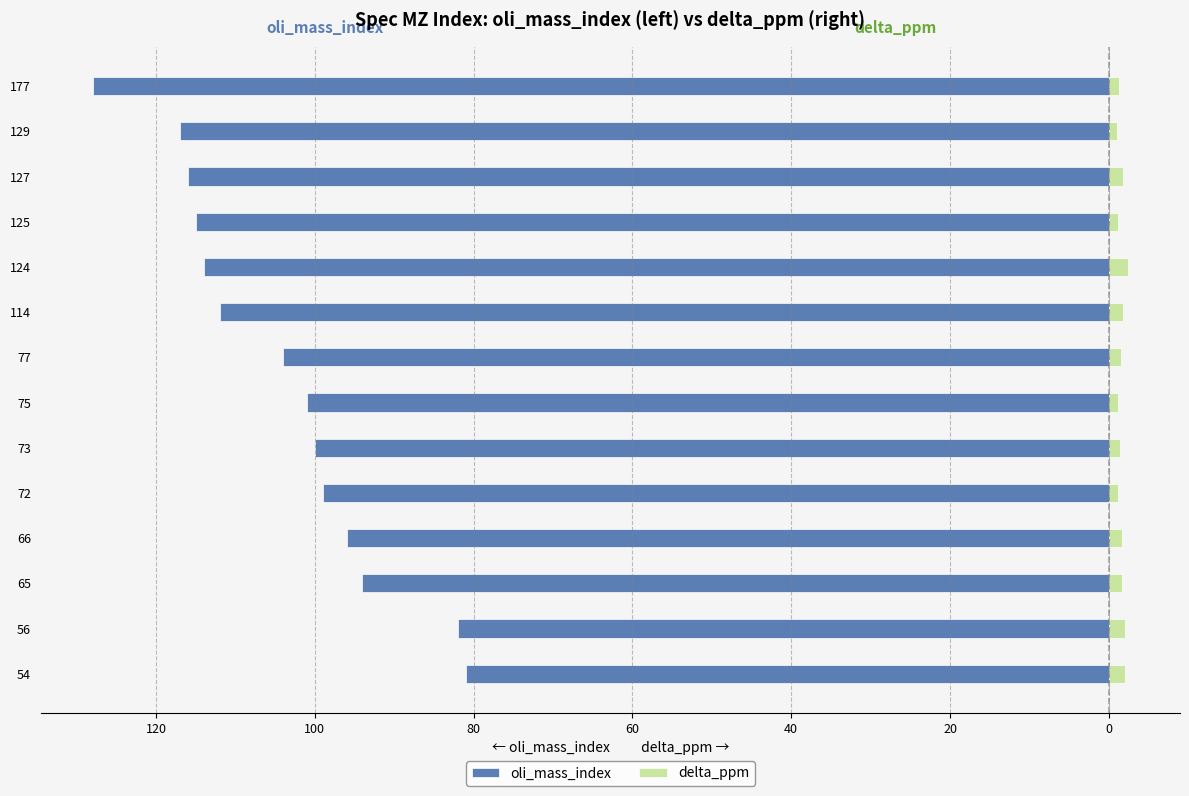

How many bars are there in each group?

2